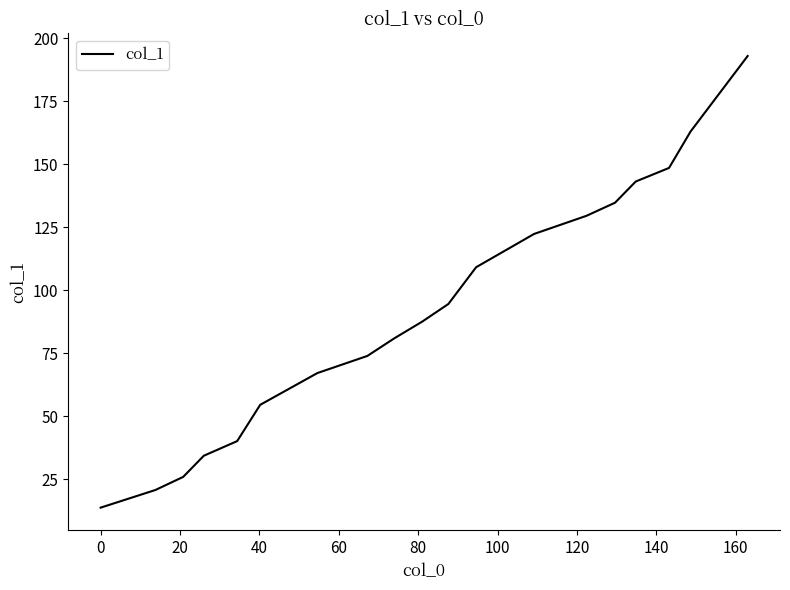

What is the minimum value shown in the chart?

13.8